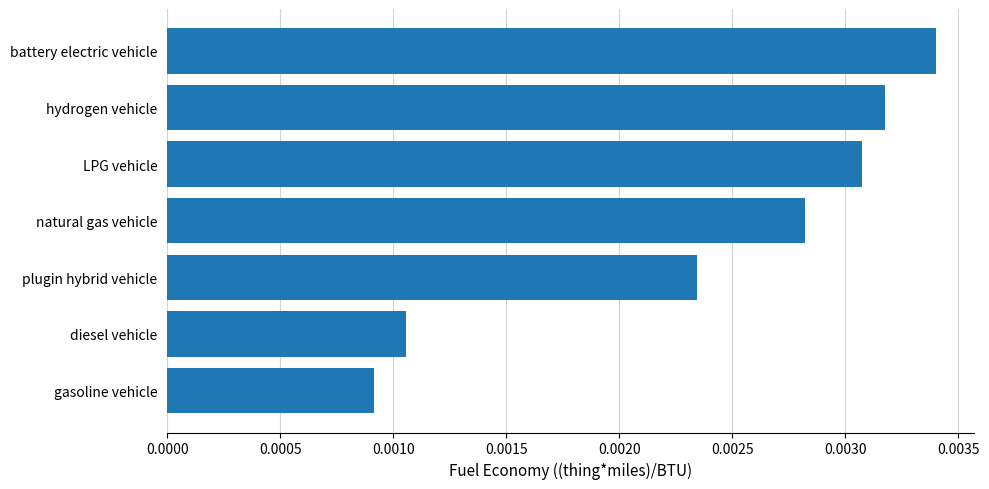

How many bars are there in total?

7